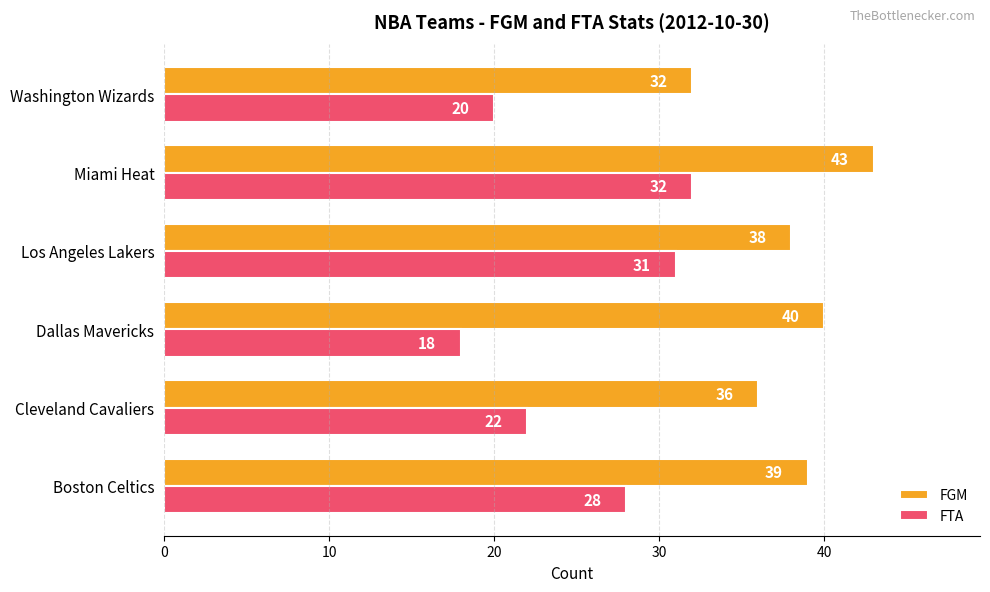

What is the spread (max minus min) of values at Dallas Mavericks?

22